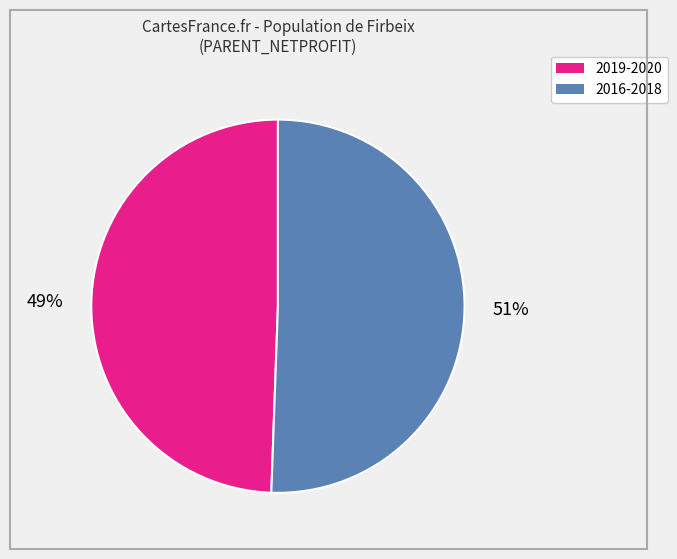

How many slices are in this pie chart?

2